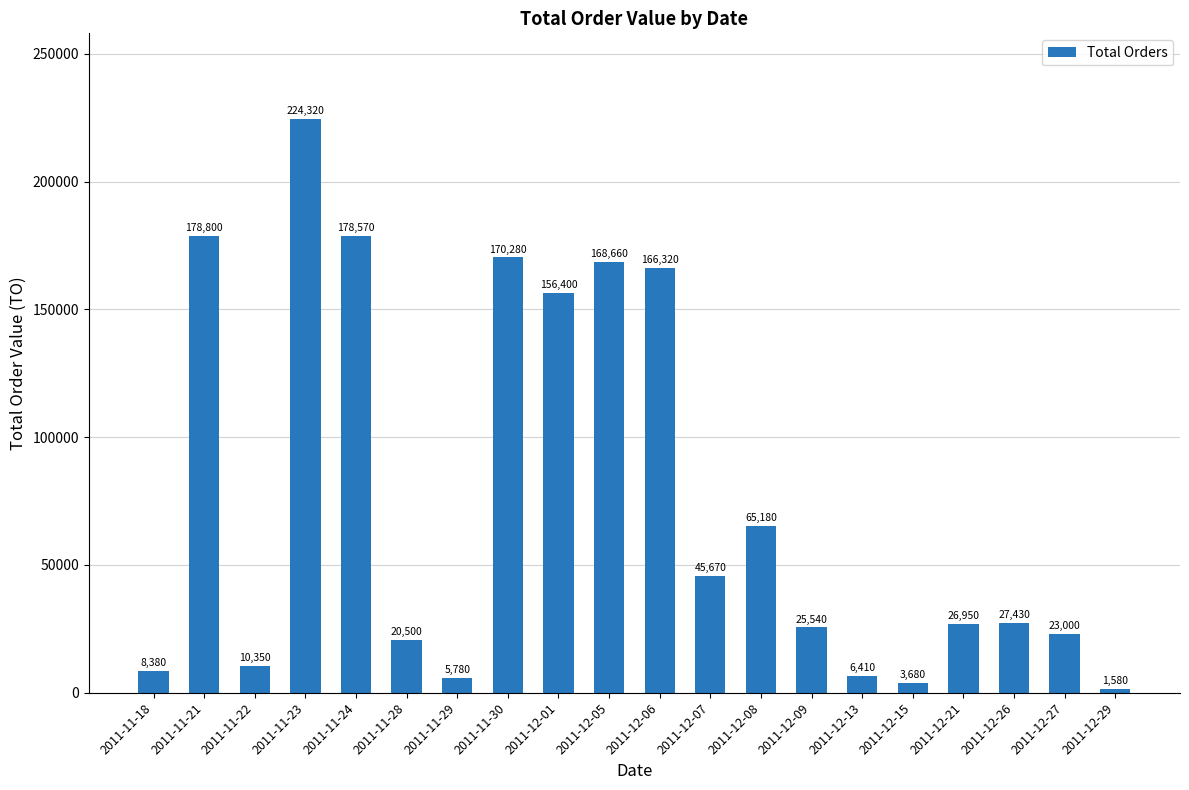

What is the difference between the maximum and second lowest values?

220640